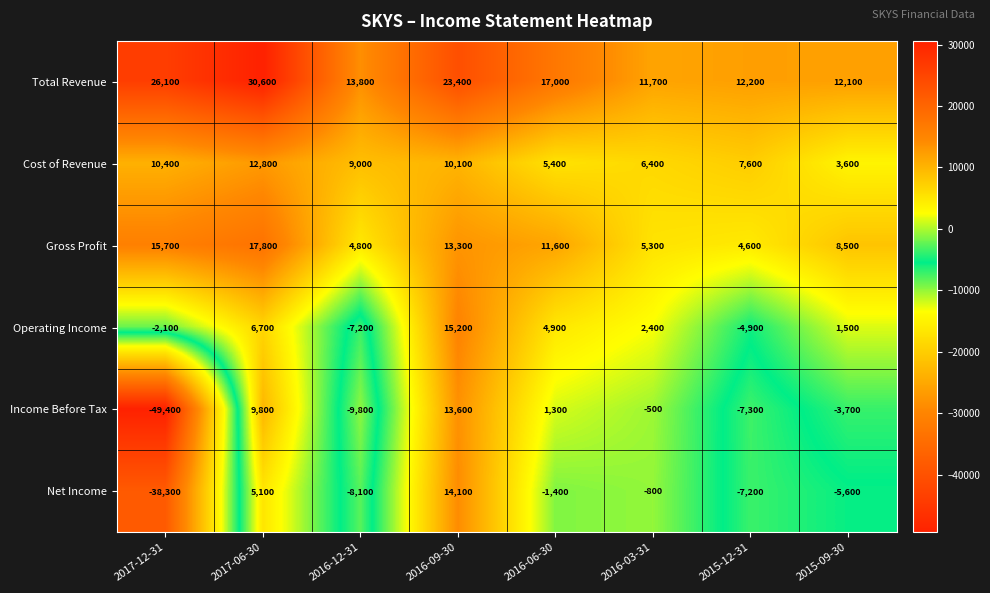

What is the sum of the Operating Income values at 2017-12-31 and 2016-12-31?

-9300